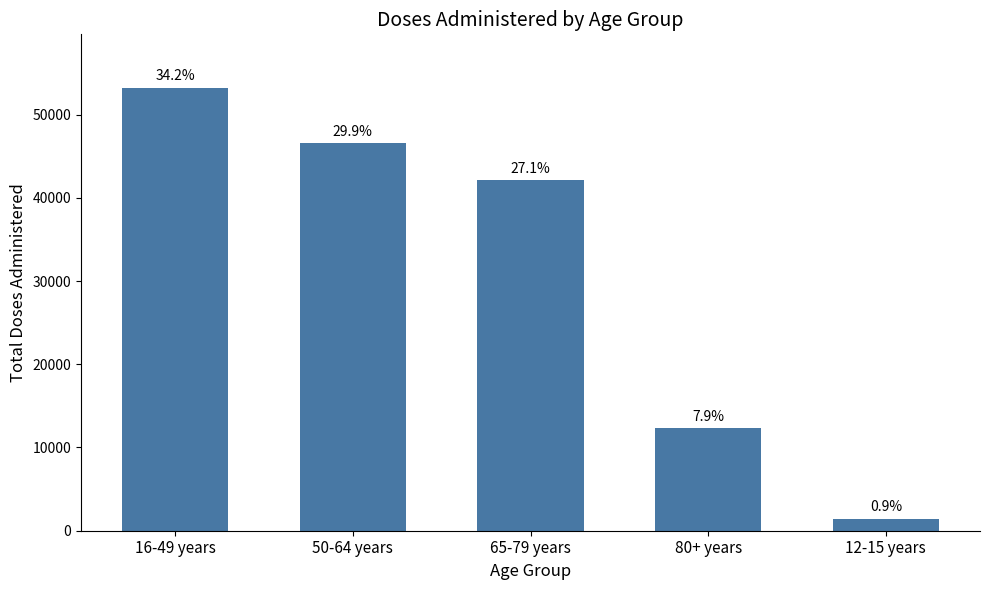

At which category does the chart reach its peak across all series?

16-49 years